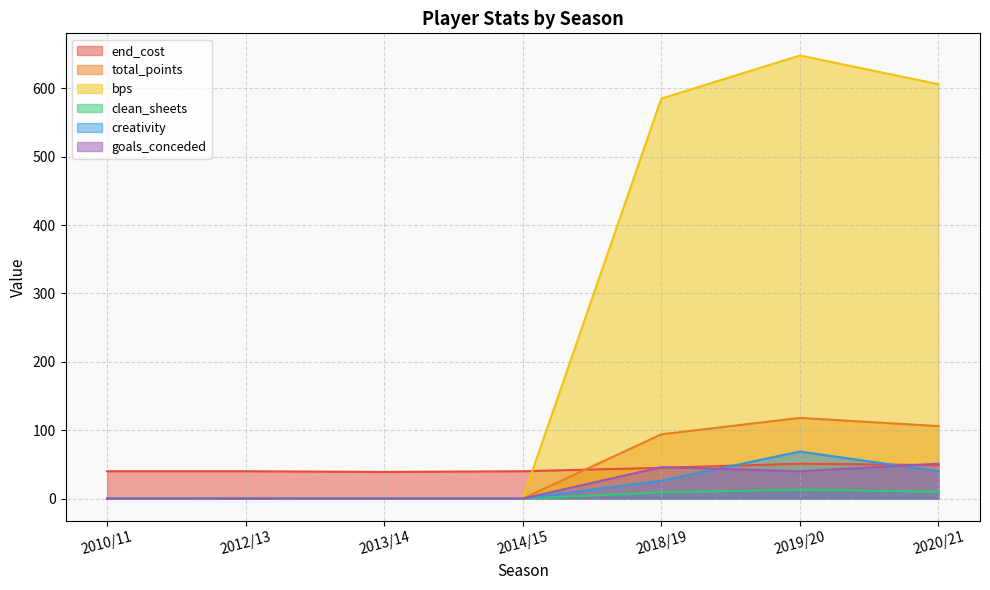

How many data points does each series have?

7